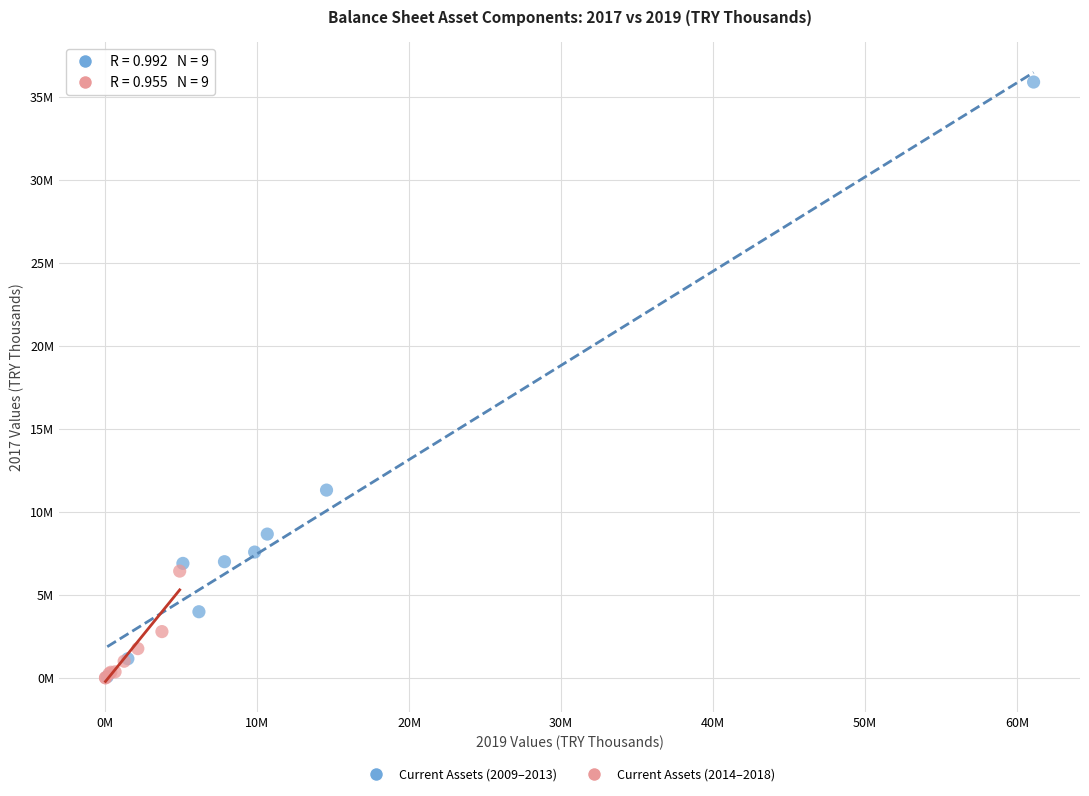

Which series has the widest spread of Y values?

Current Assets (2009–2013)